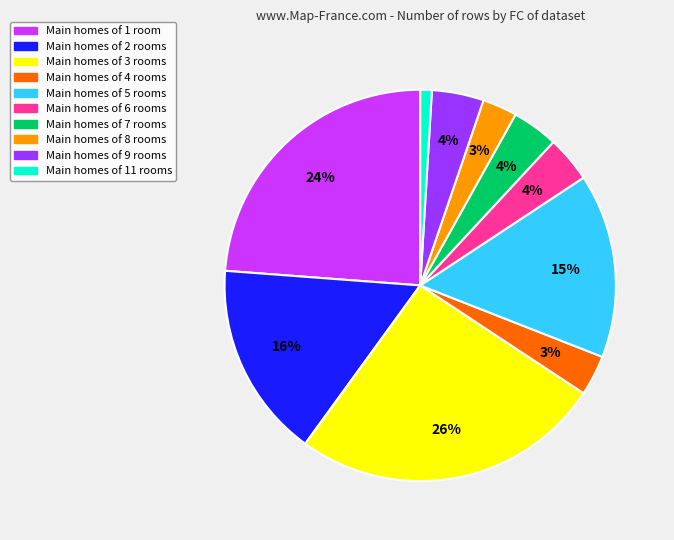

To the nearest percent, what is the difference between the largest and smallest slice percentages?

25%